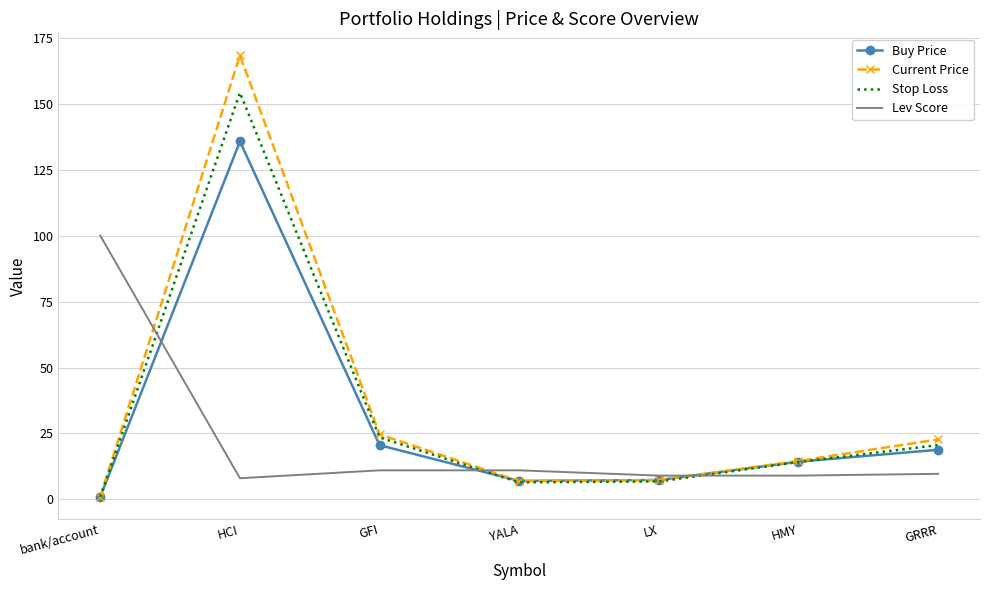

What is the sum of all Stop Loss values?

226.6